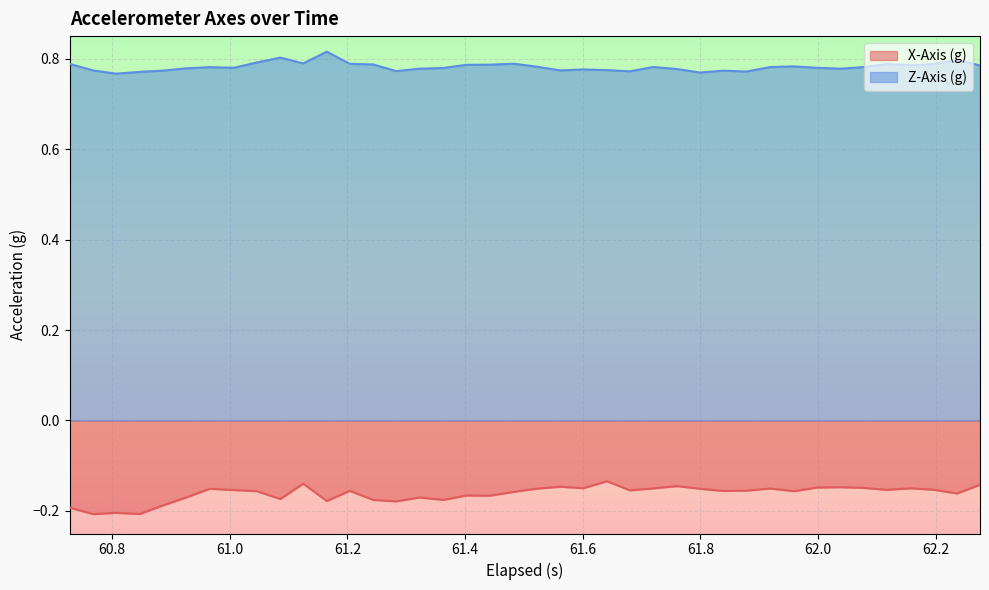

Which series has the largest total across all categories?

Z-Axis (g)